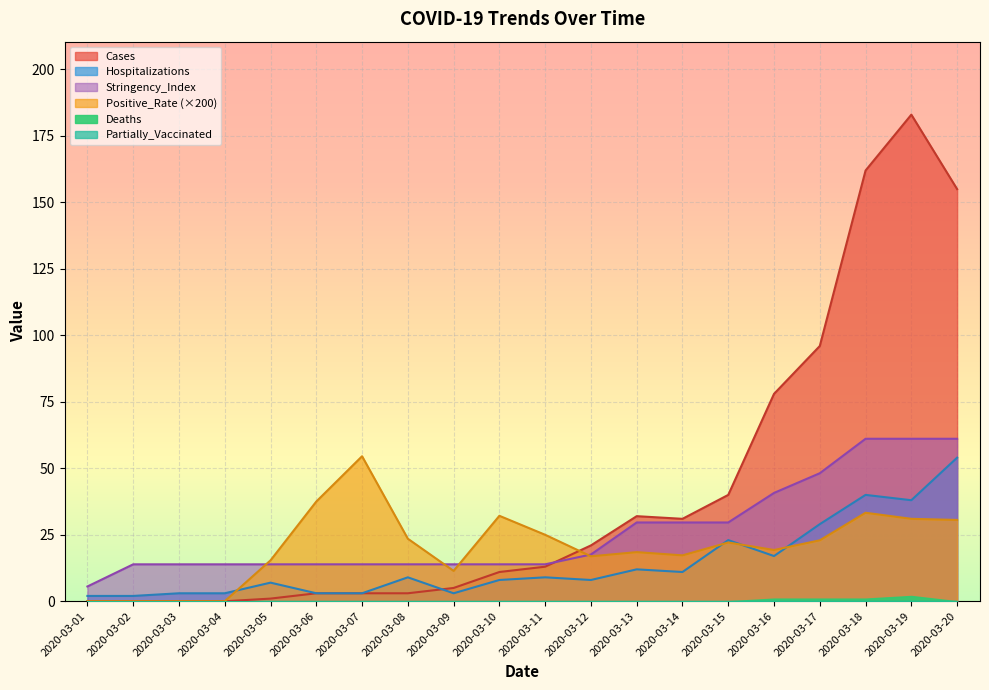

Between 2020-03-11 and 2020-03-16, which is larger?

2020-03-16